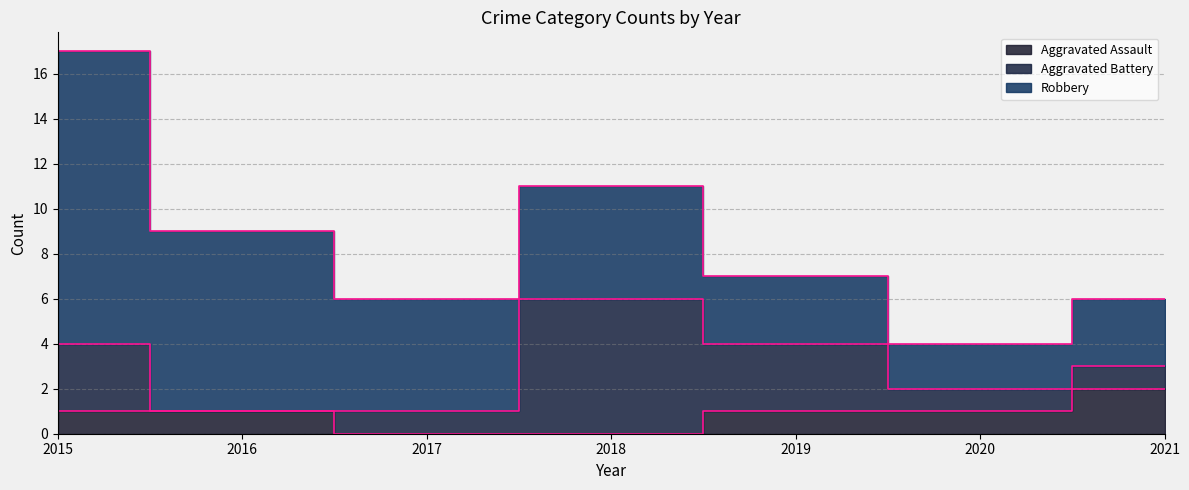

How many lines are shown in the chart?

3